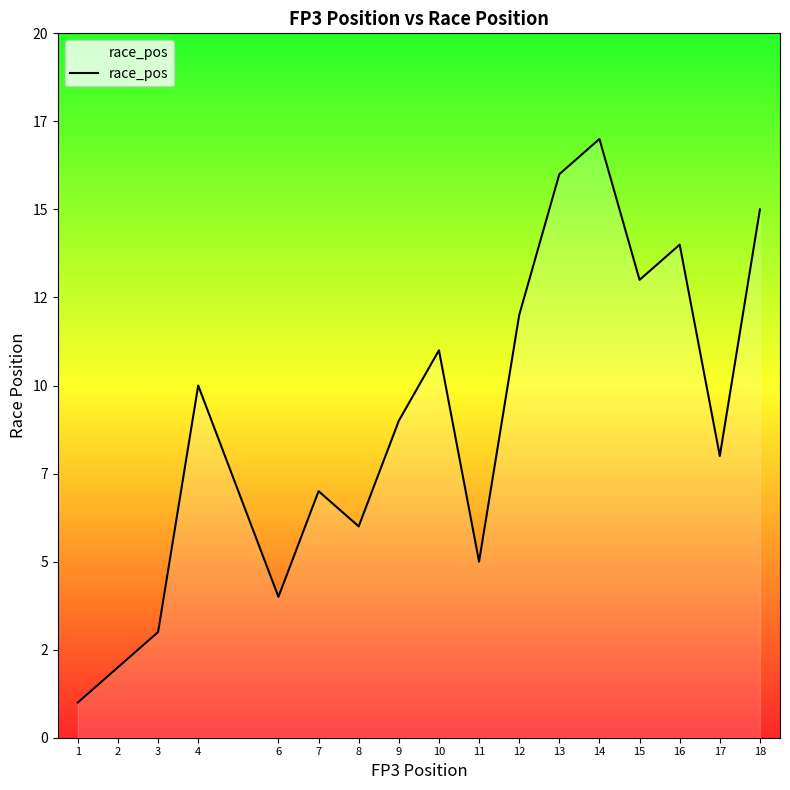

List the labels in order of value, largest first.

14, 13, 18, 16, 15, 12, 10, 4, 9, 17, 7, 8, 11, 6, 3, 2, 1